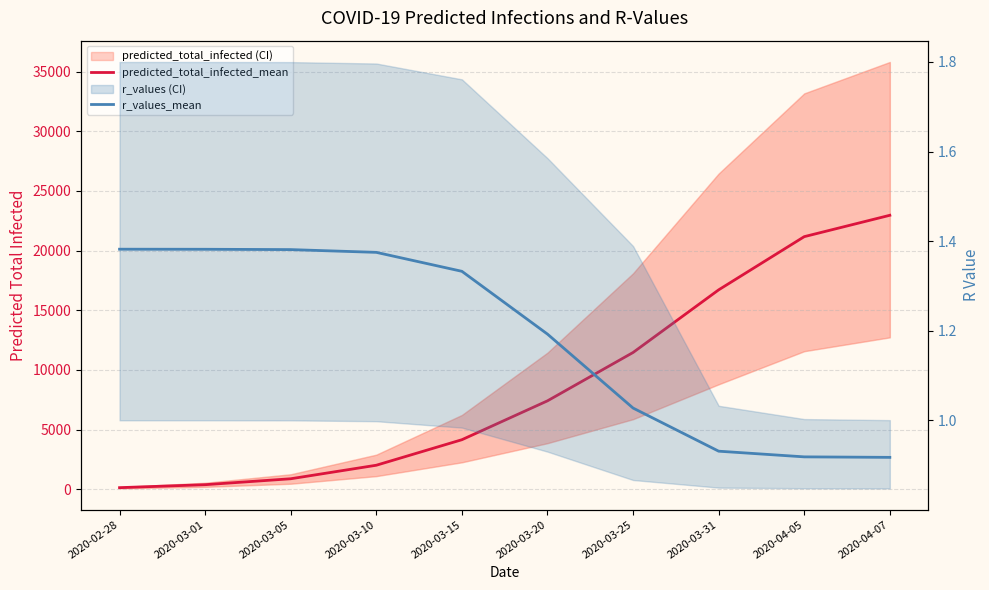

List the labels in order of predicted_total_infected_mean value, smallest first.

2020-02-28, 2020-03-01, 2020-03-05, 2020-03-10, 2020-03-15, 2020-03-20, 2020-03-25, 2020-03-31, 2020-04-05, 2020-04-07